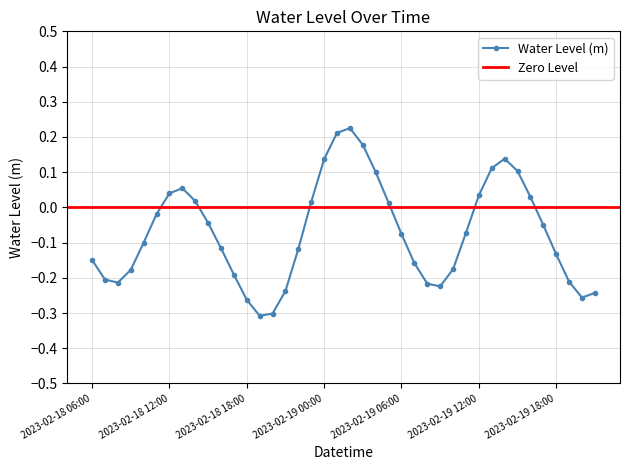

Does the chart display data point markers on the line(s)?

Yes